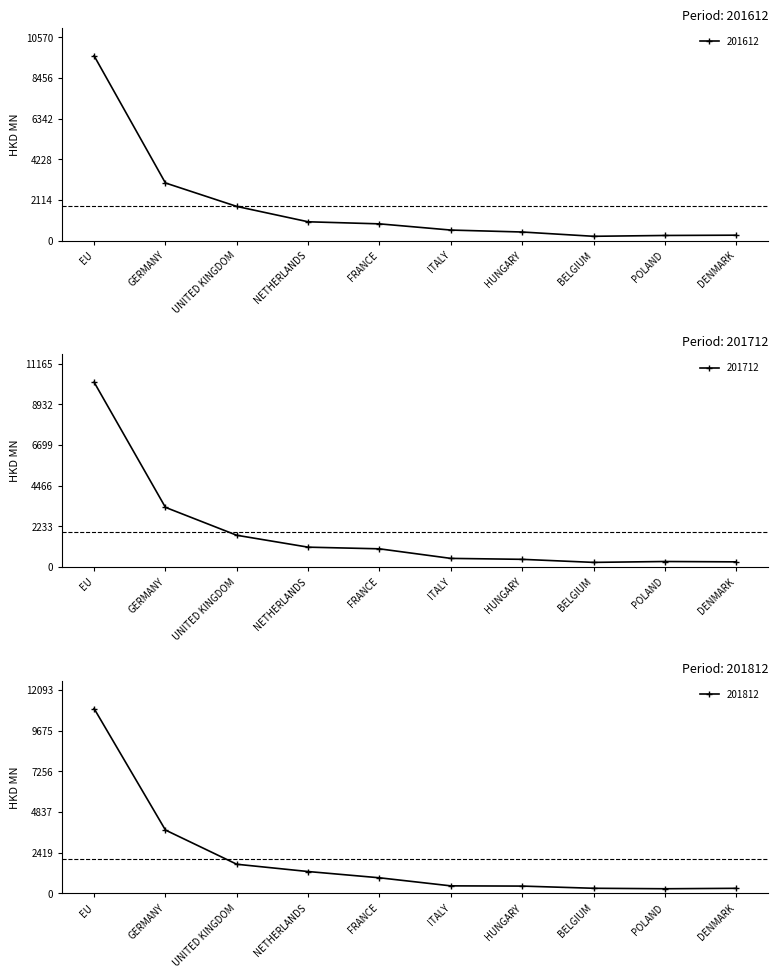

At which label is 201812 closest to 5637?

GERMANY